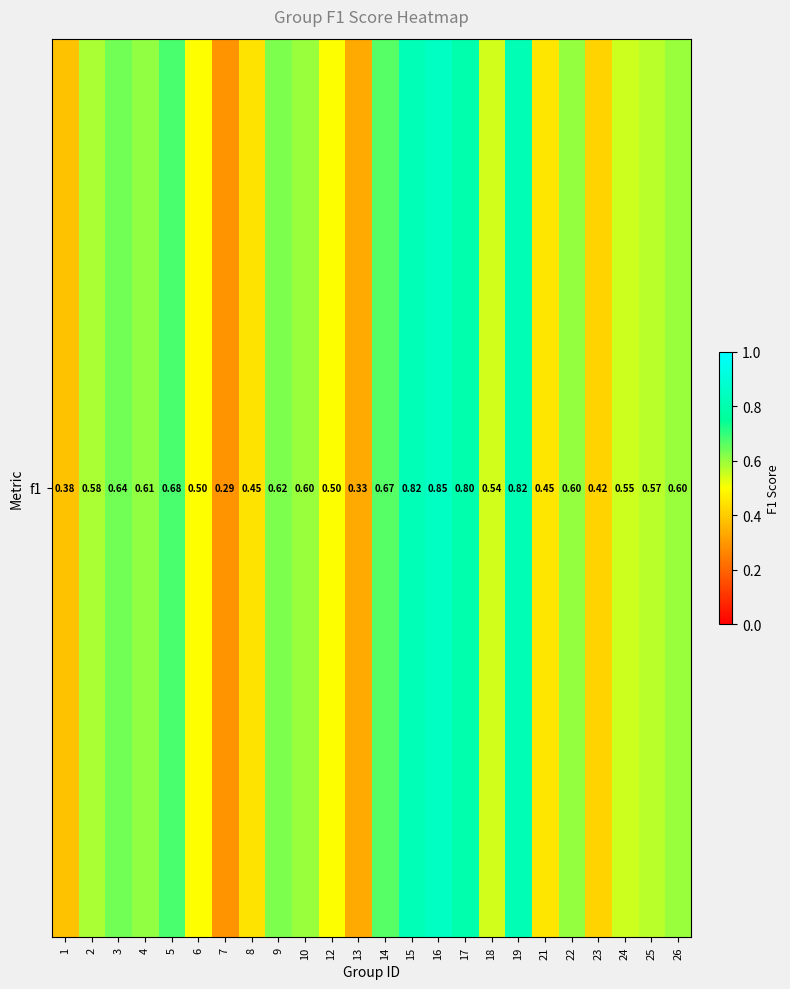

Rank the categories by value from lowest to highest.

7, 13, 1, 23, 8, 21, 6, 12, 18, 24, 25, 2, 10, 26, 22, 4, 9, 3, 14, 5, 17, 19, 15, 16